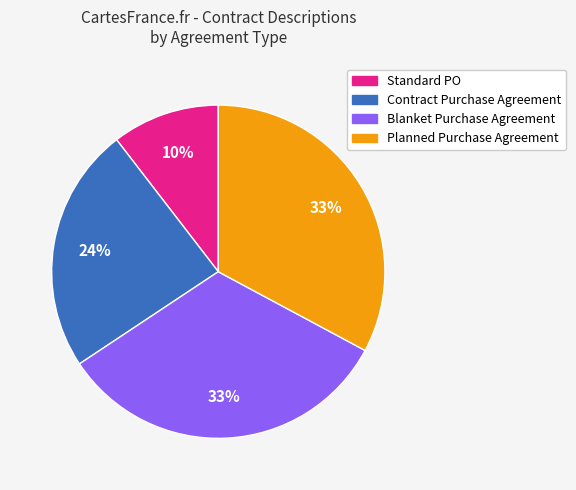

Is there any slice that represents more than half of the pie?

No